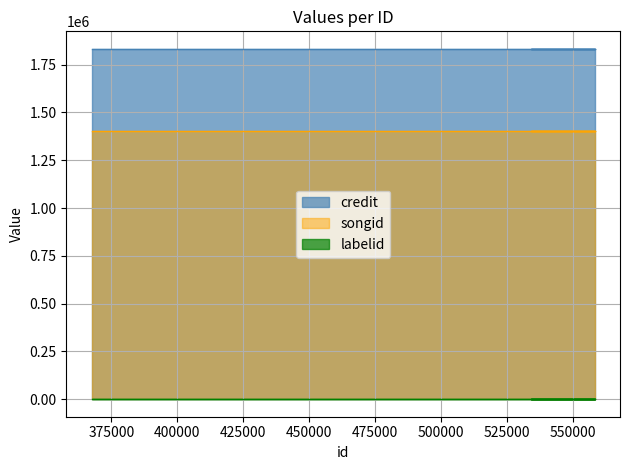

Reading left to right, transcribe all the data shown in this chart.

credit: 1832547	1832547	1832547	1832547	1832547
songid: 1403715	1403715	1403715	1403715	1403715
labelid: 198	198	198	198	198